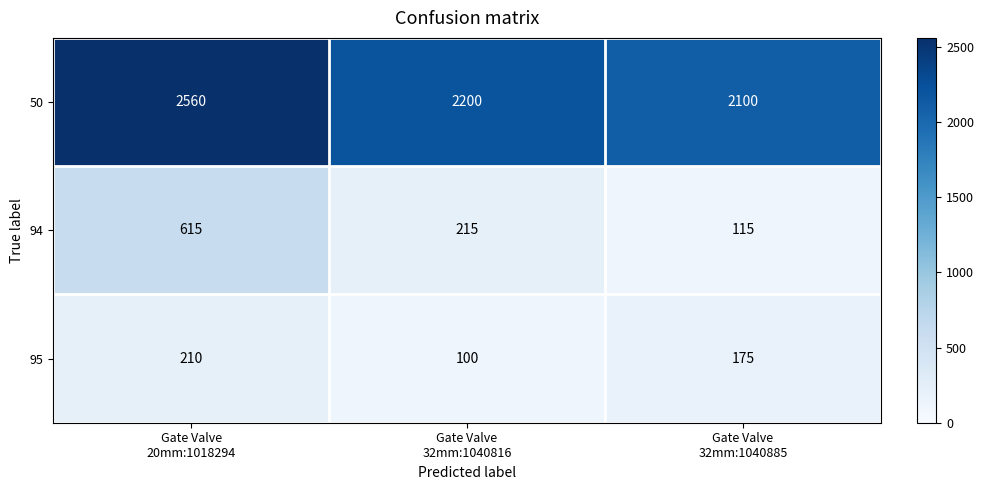

How many categories are shown in the chart?

3